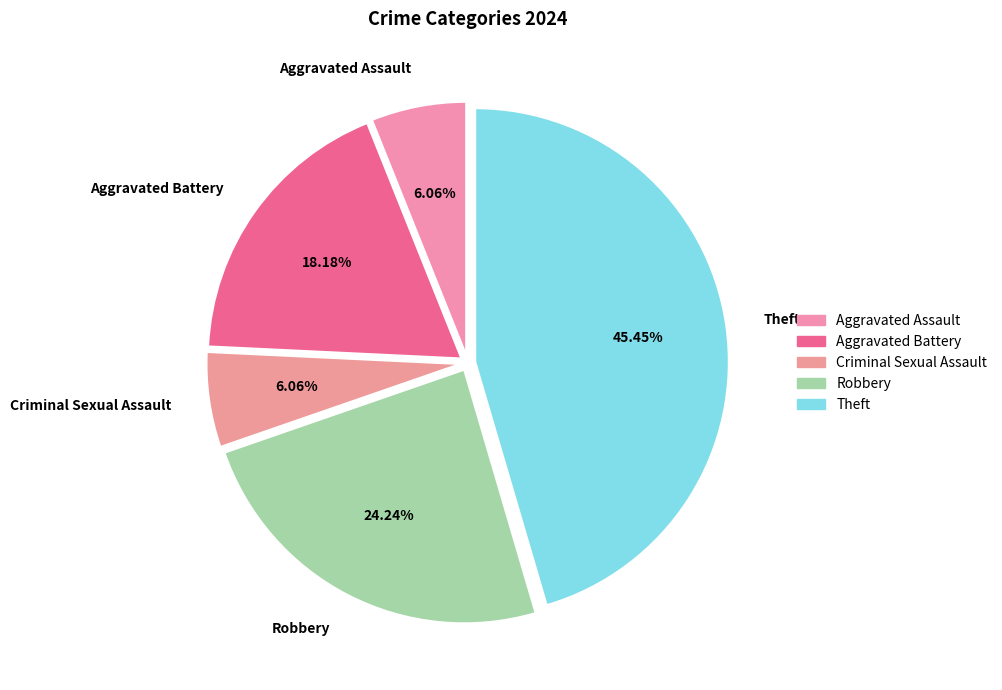

Is there a majority slice in this chart?

No